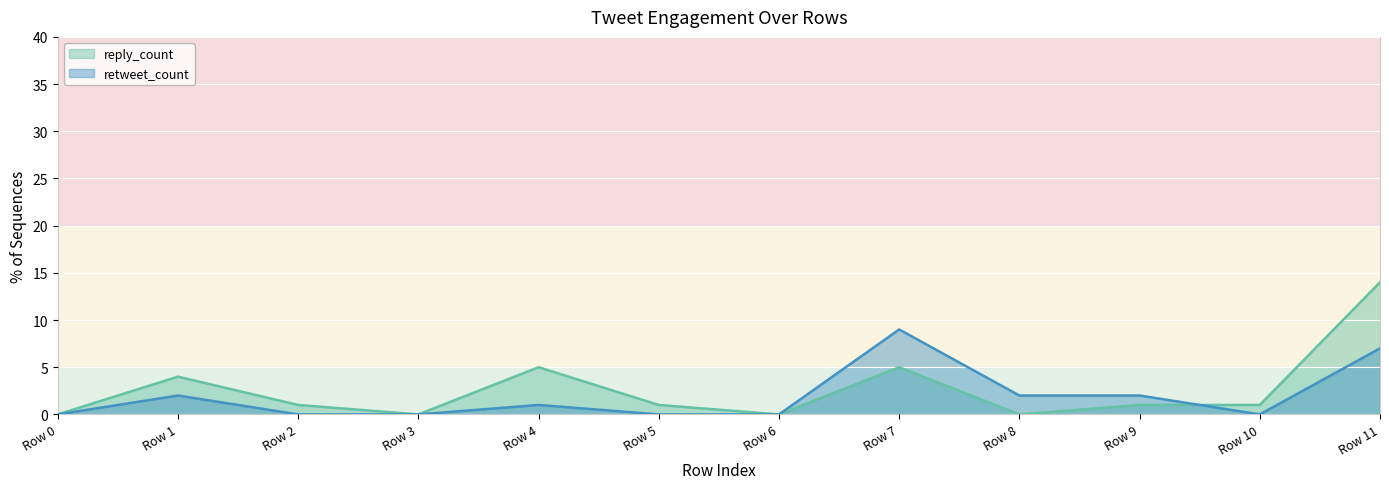

Which series changed the most between Row 6 and Row 10?

reply_count